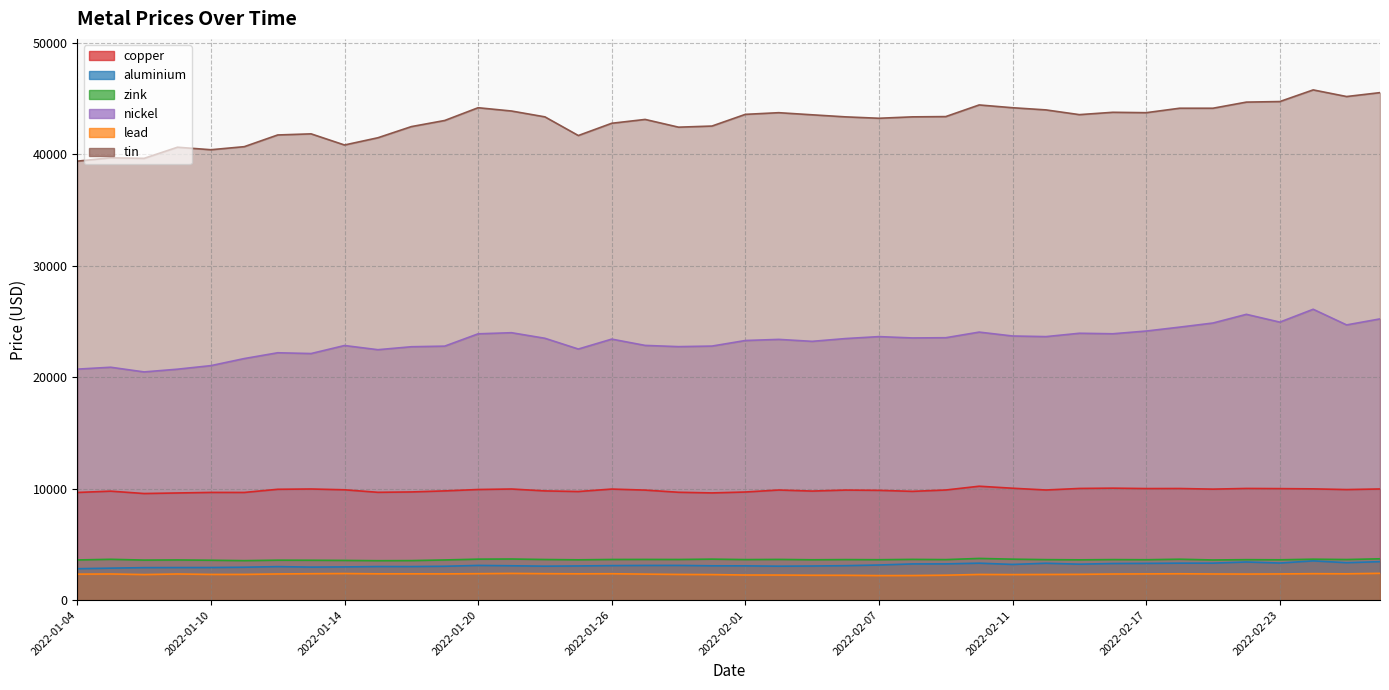

The zink series shows 3645.0 at 2022-01-26. True or false?

True